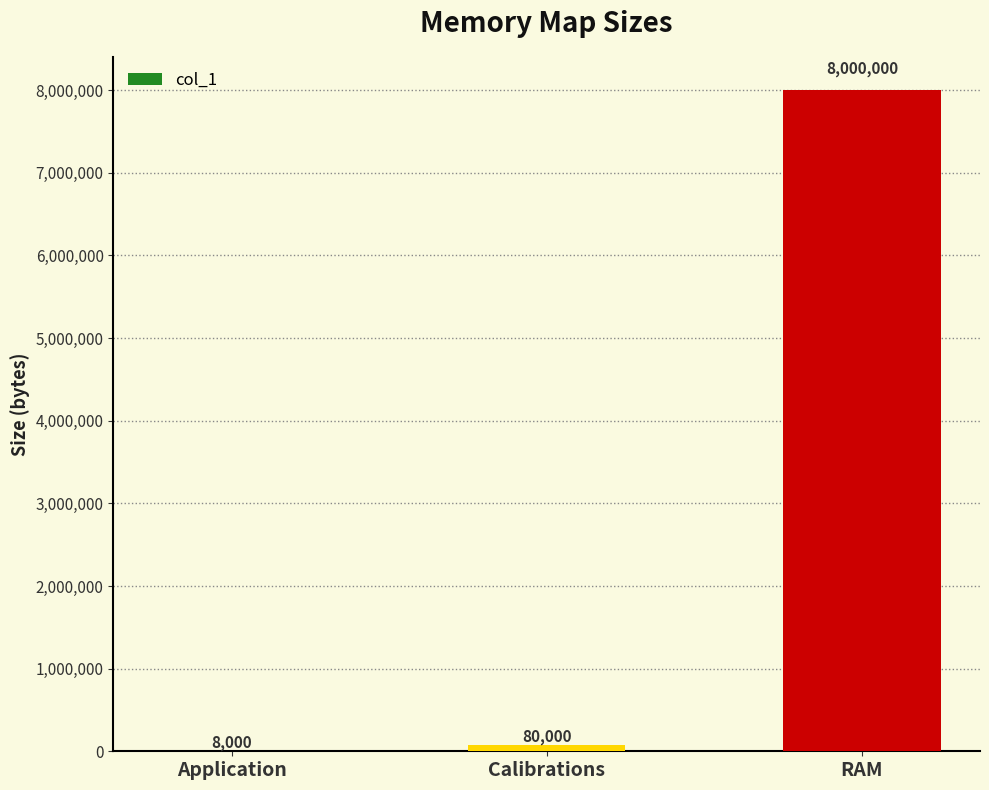

Reading right to left, transcribe all the data shown in this chart.

8000000	80000	8000